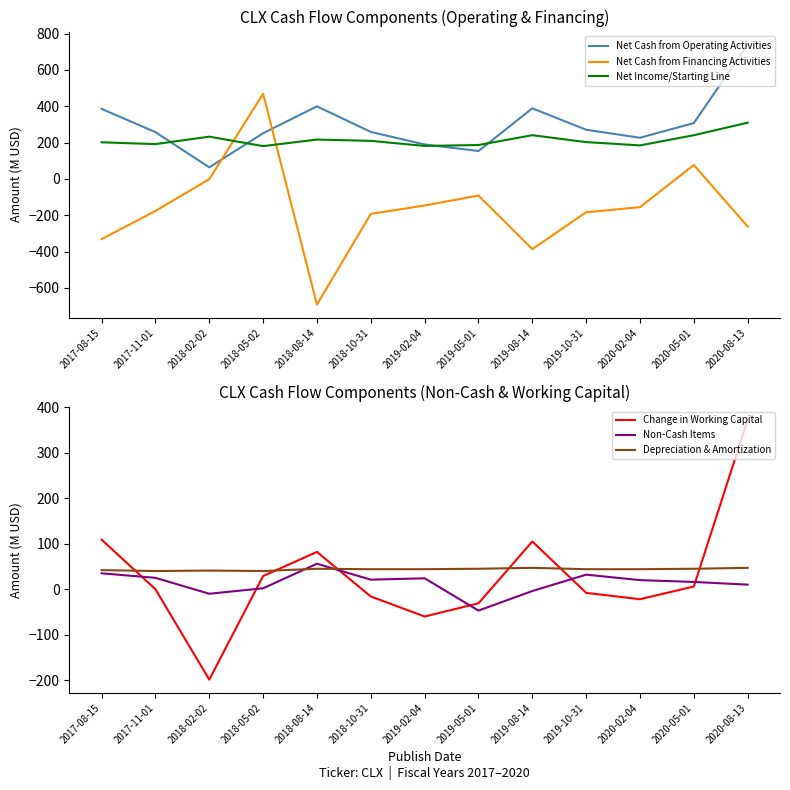

Rank the categories by Depreciation & Amortization value from lowest to highest.

2017-11-01, 2018-05-02, 2018-02-02, 2017-08-15, 2018-10-31, 2019-02-04, 2019-10-31, 2020-02-04, 2018-08-14, 2019-05-01, 2020-05-01, 2019-08-14, 2020-08-13